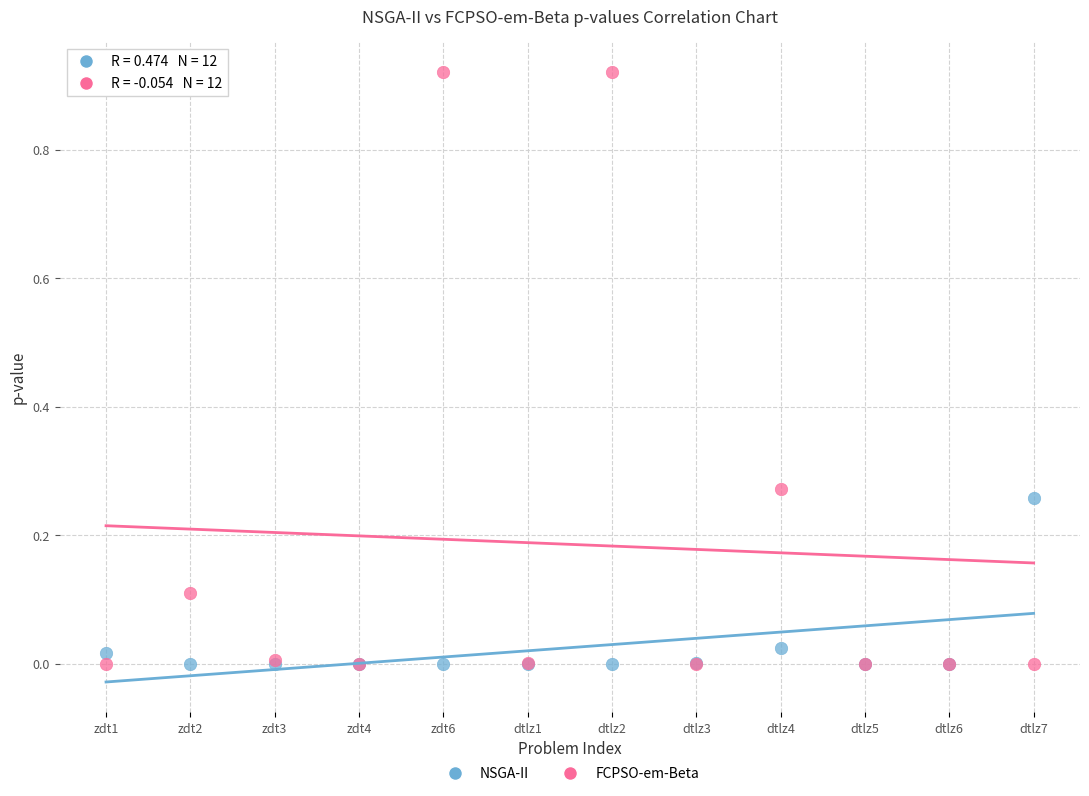

What are all the series names shown in the legend?

NSGA-II, FCPSO-em-Beta